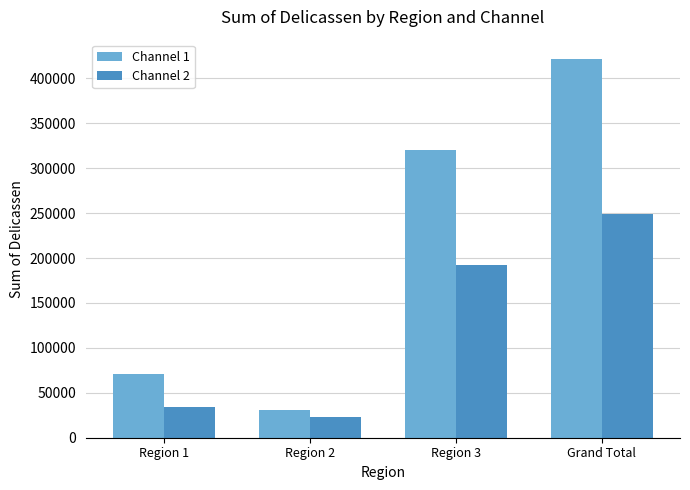

Reading right to left, list all the values displayed in this chart.

Channel 1: 421955	320358	30965	70632
Channel 2: 248988	191752	23541	33695